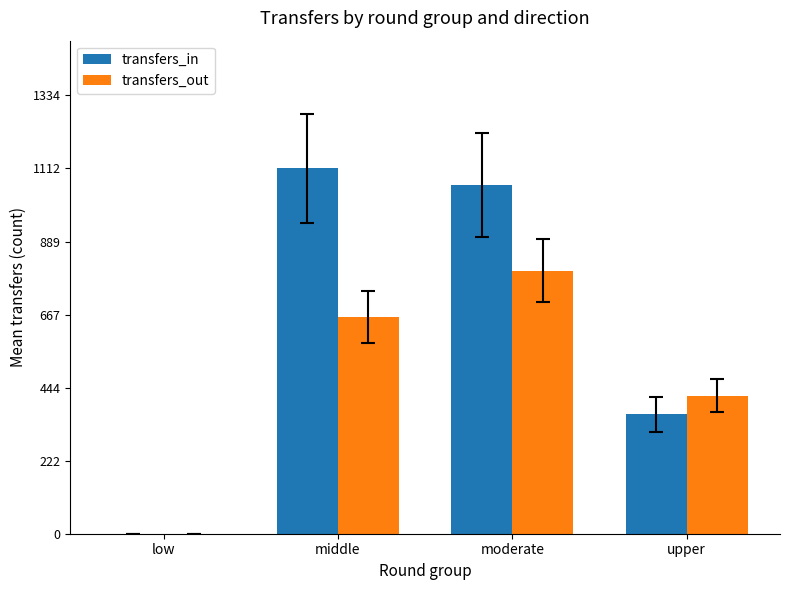

What is the sum of the transfers_in values at low and moderate?

1062.2